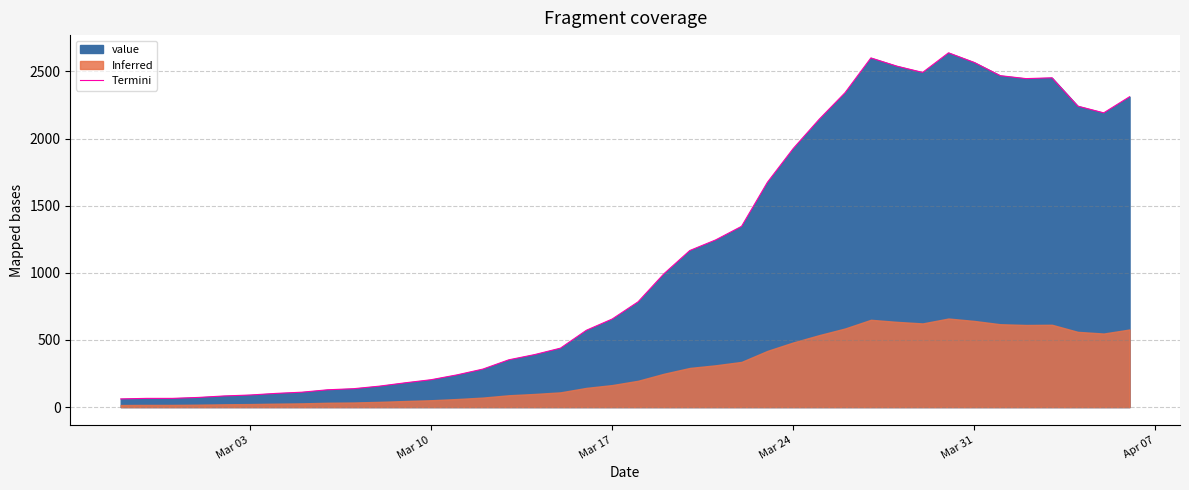

What is the minimum value for Termini?

61